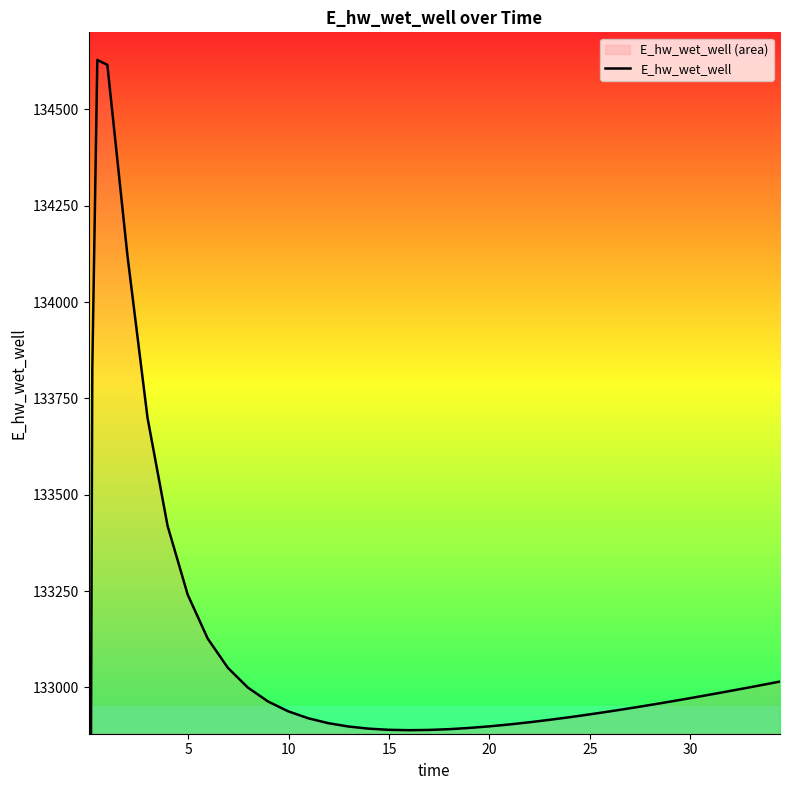

True or false: the data has more than 1 interior local peaks.

False